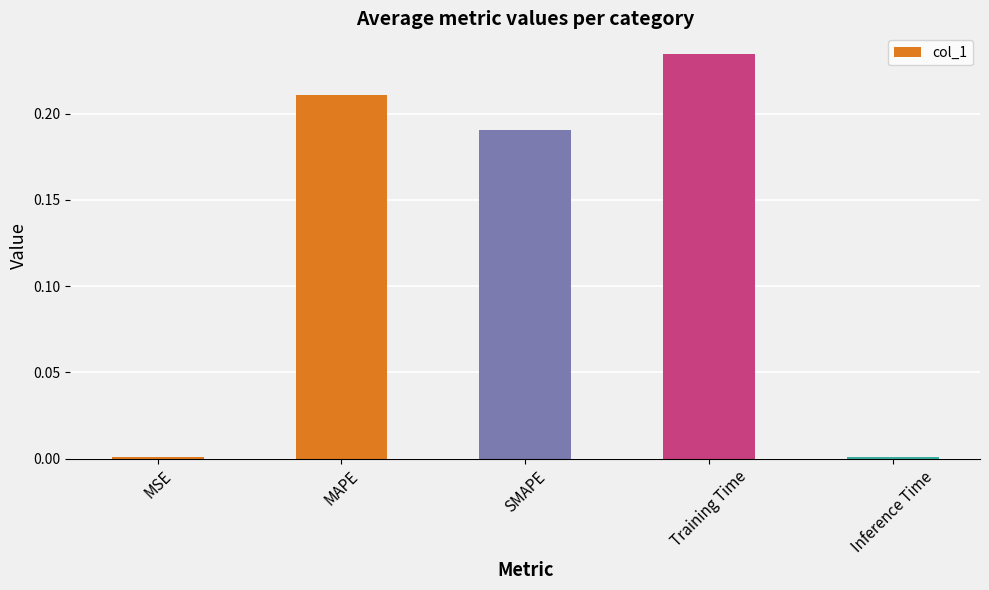

How many distinct data groups are displayed?

1